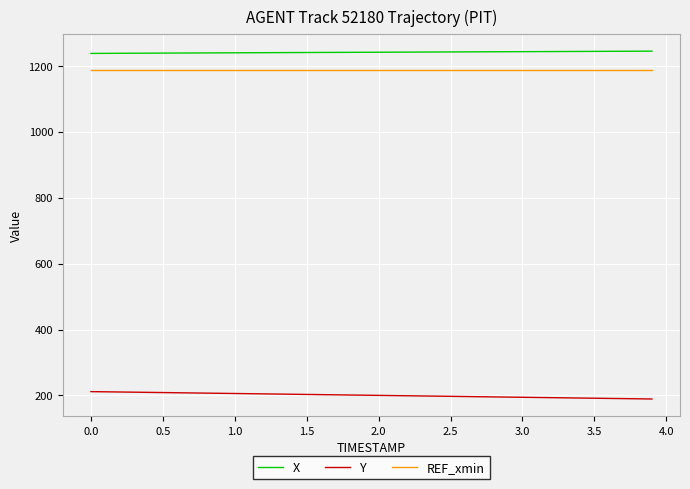

True or false: Y and X intersect in this chart.

False